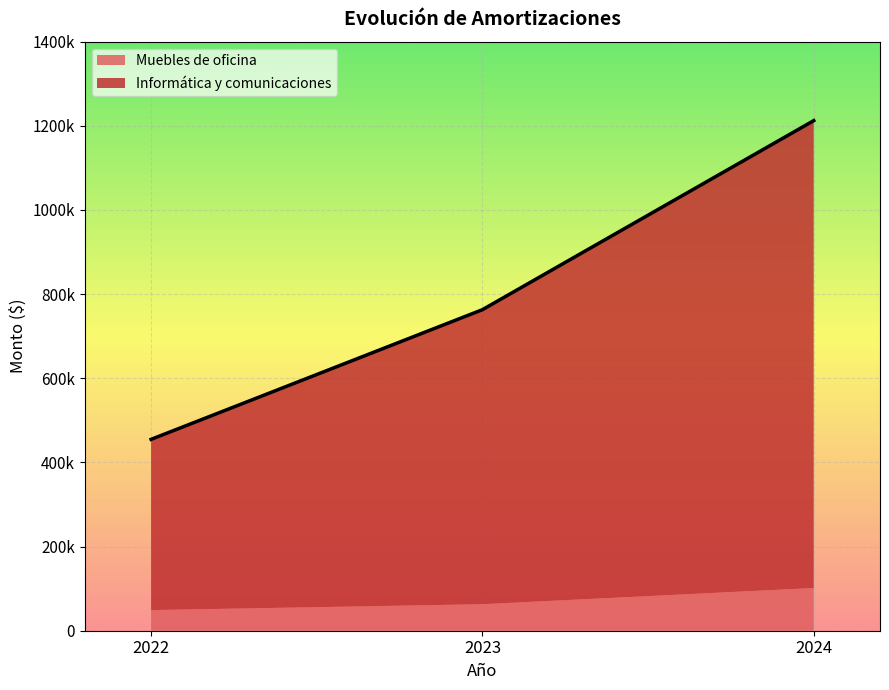

What is the minimum value for Amortizacion 2023?

763000.0